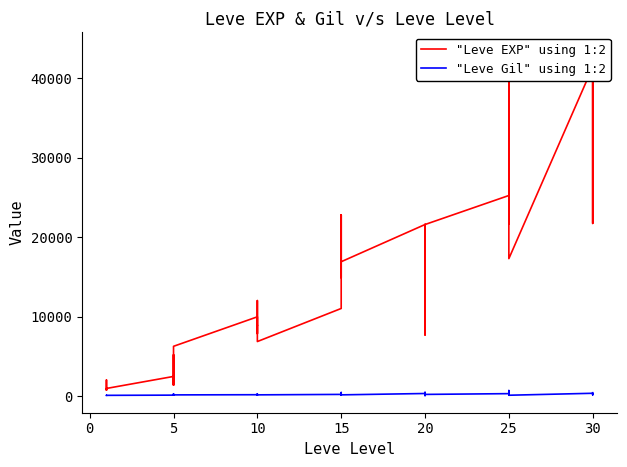

What is the smallest value displayed?

101